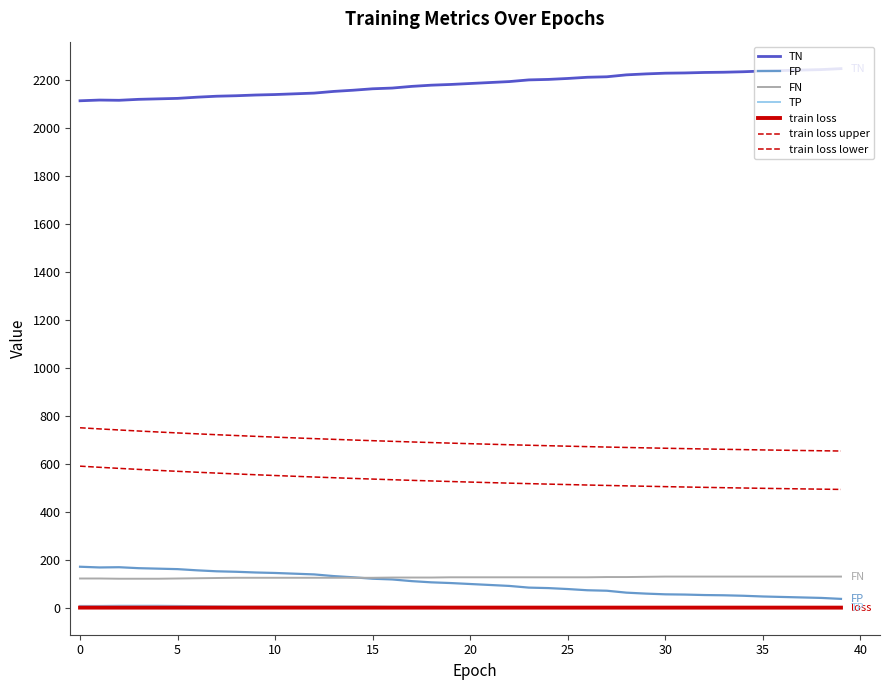

Where is the first local maximum for TN?

1